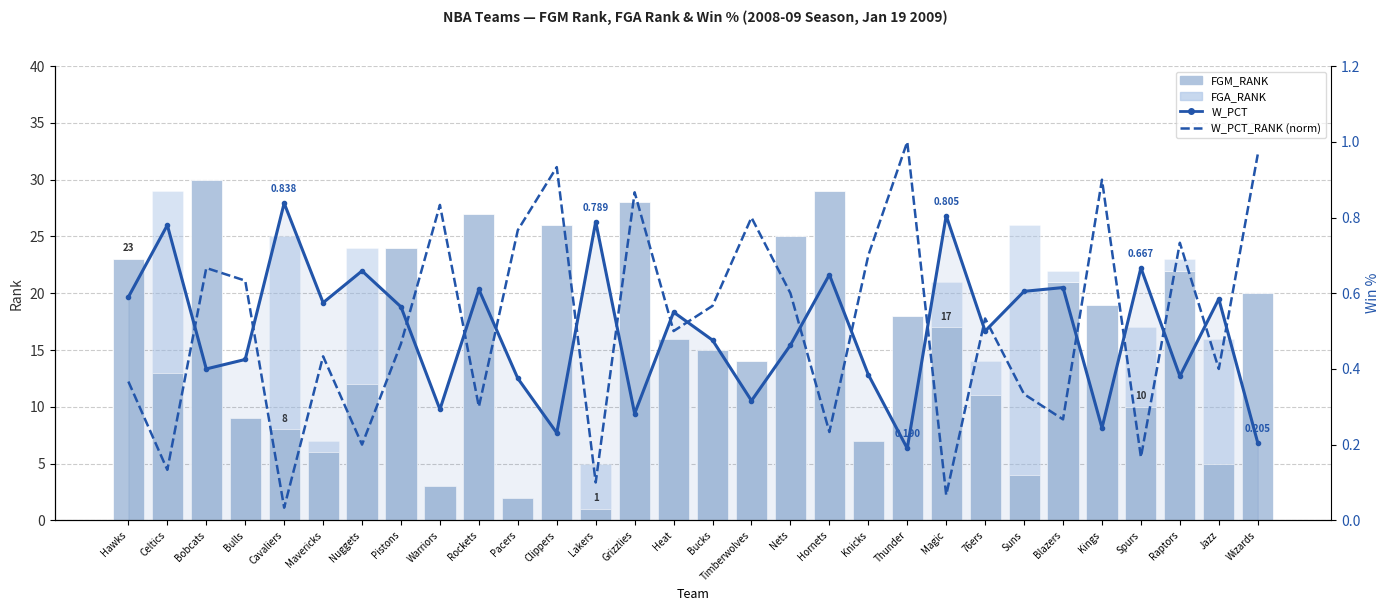

How many groups of bars are there?

30